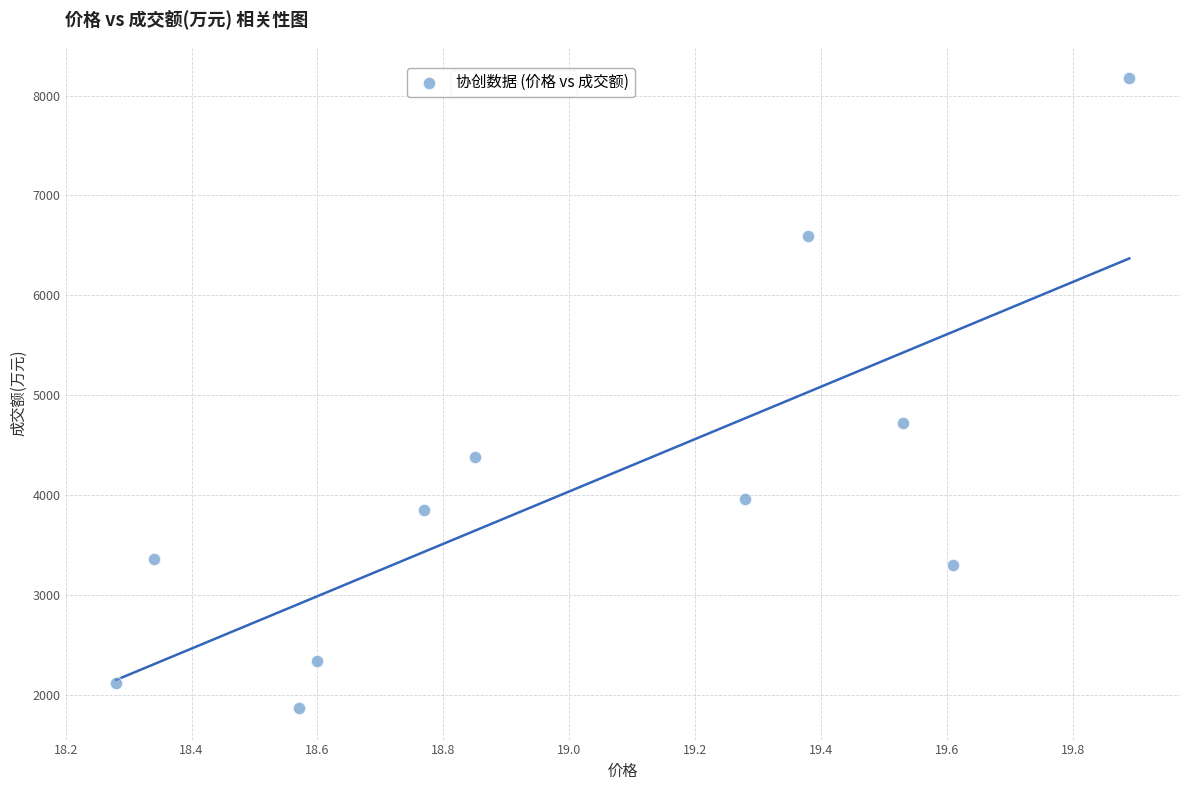

What is the average Y value?

4060